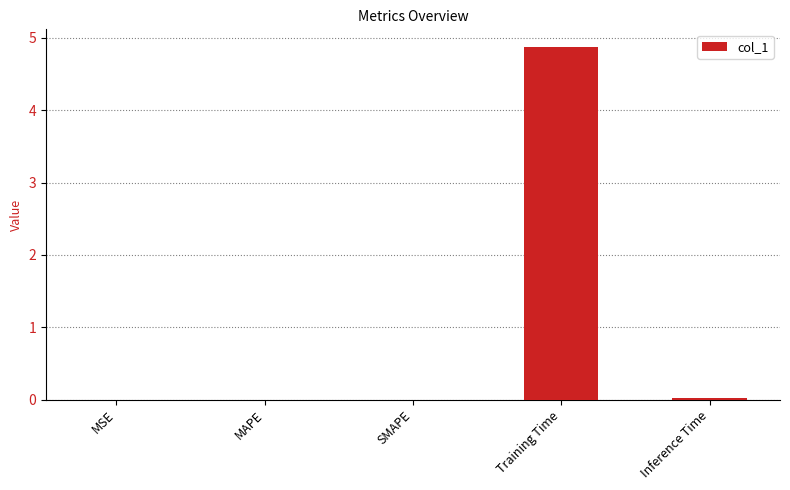

What is the maximum value shown in the chart?

4.9